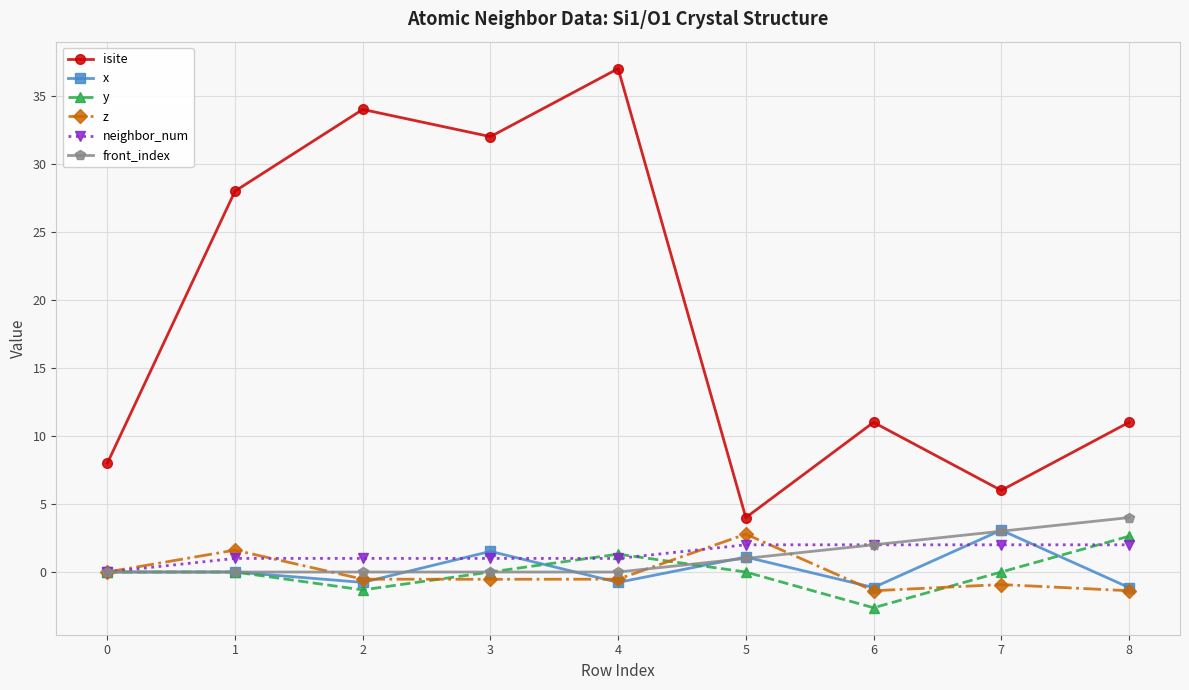

Which series has the widest spread of values?

isite